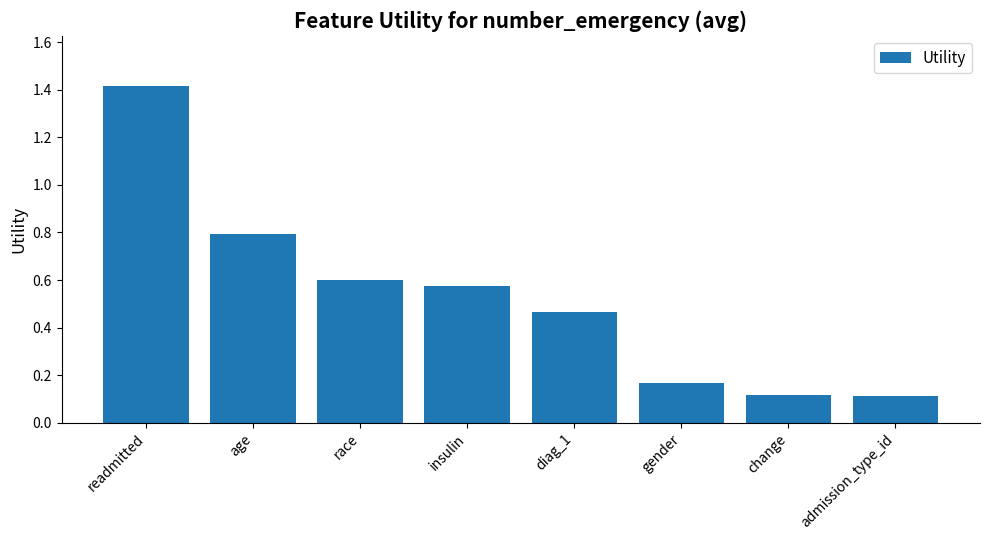

True or false: the data shows 0.3 at diag_1.

False